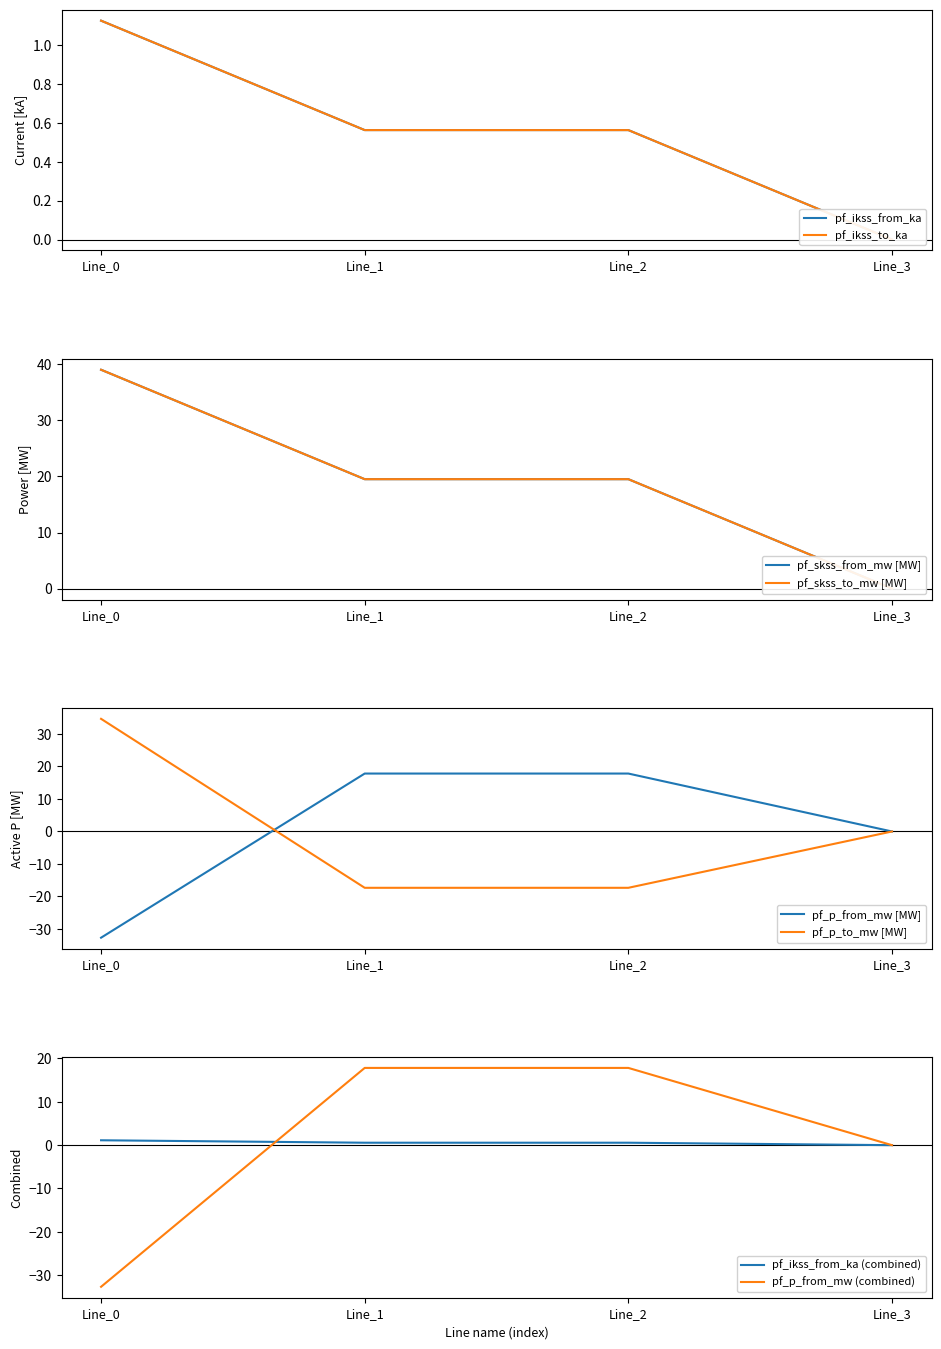

True or false: pf_ikss_from_ka and pf_skss_to_mw cross at least once.

False